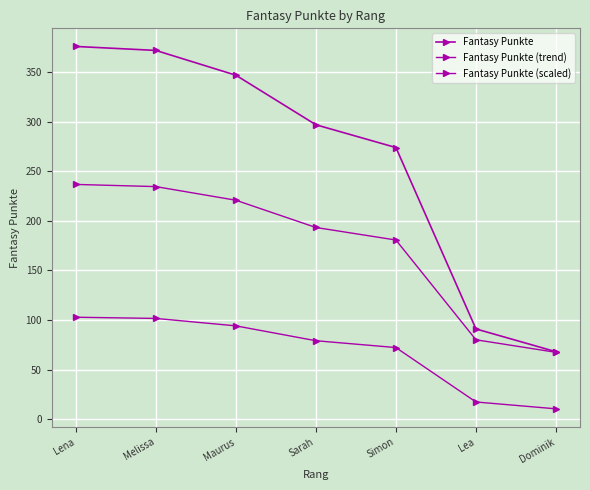

How many values in the Fantasy Punkte (trend) series exceed 193?

4